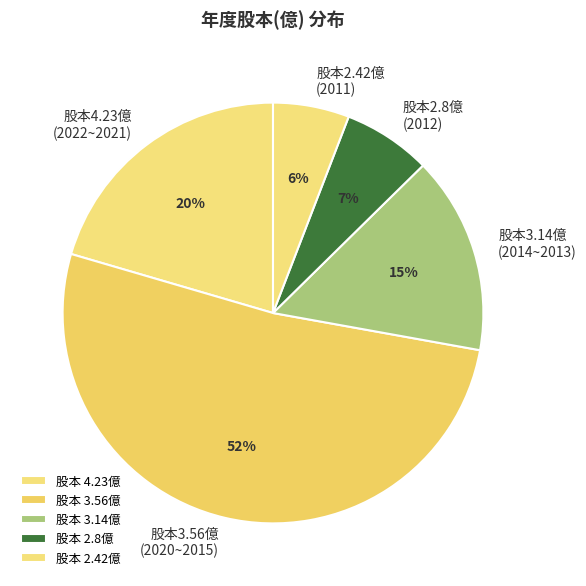

To the nearest percent, what is the combined percentage of 股本2.42億 (2011) and 股本3.14億 (2014~2013)?

21%